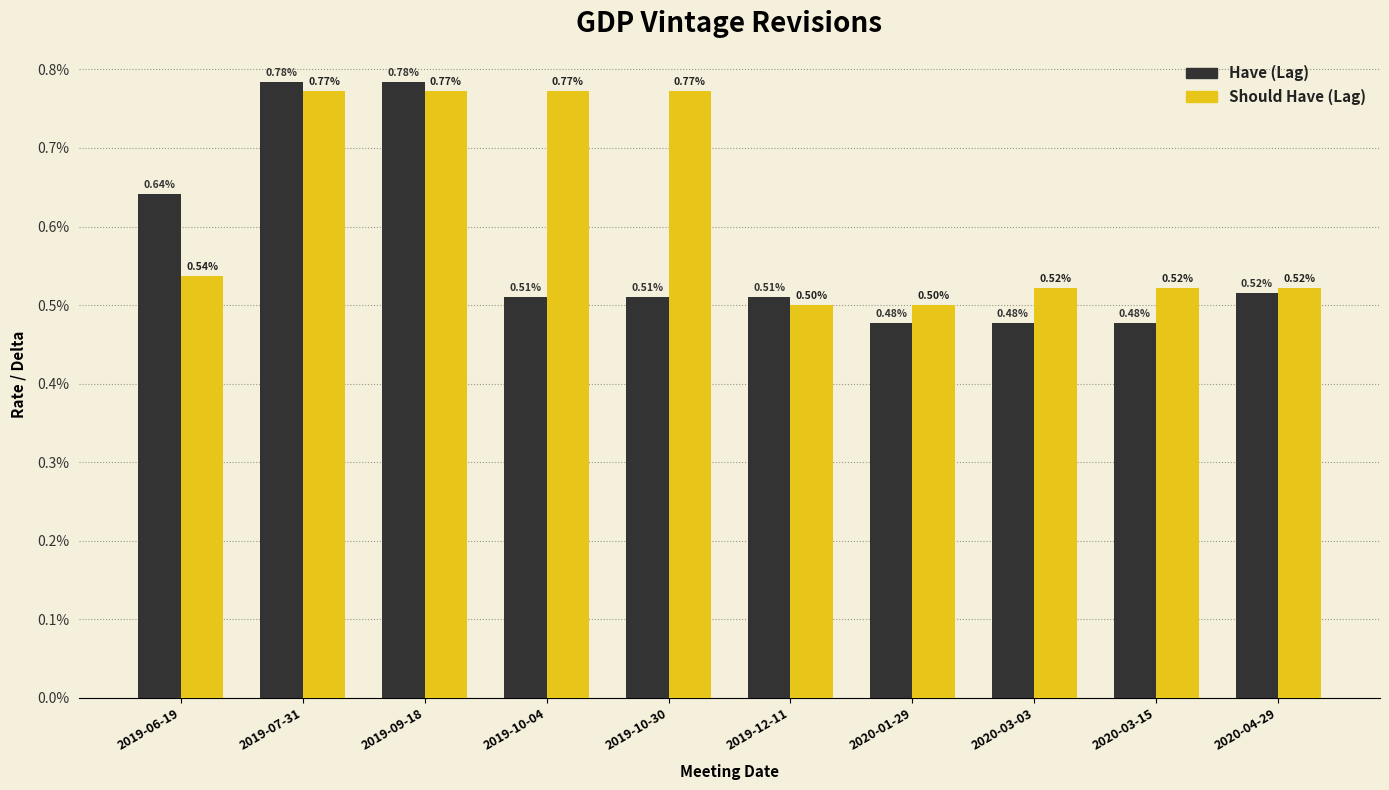

Rank the series at 2019-10-30 from highest to lowest value.

Should Have (Lag), Have (Lag)